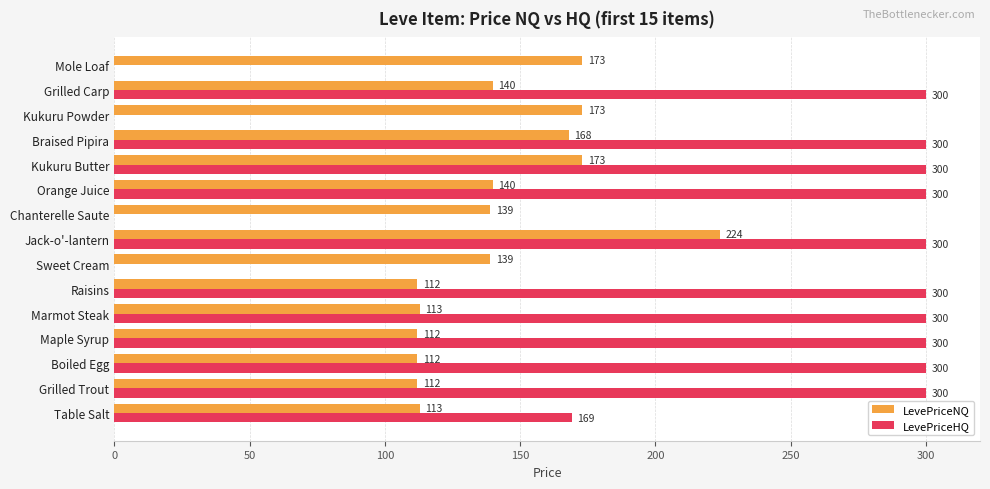

The LevePriceNQ series shows 112.0 at Maple Syrup. True or false?

True